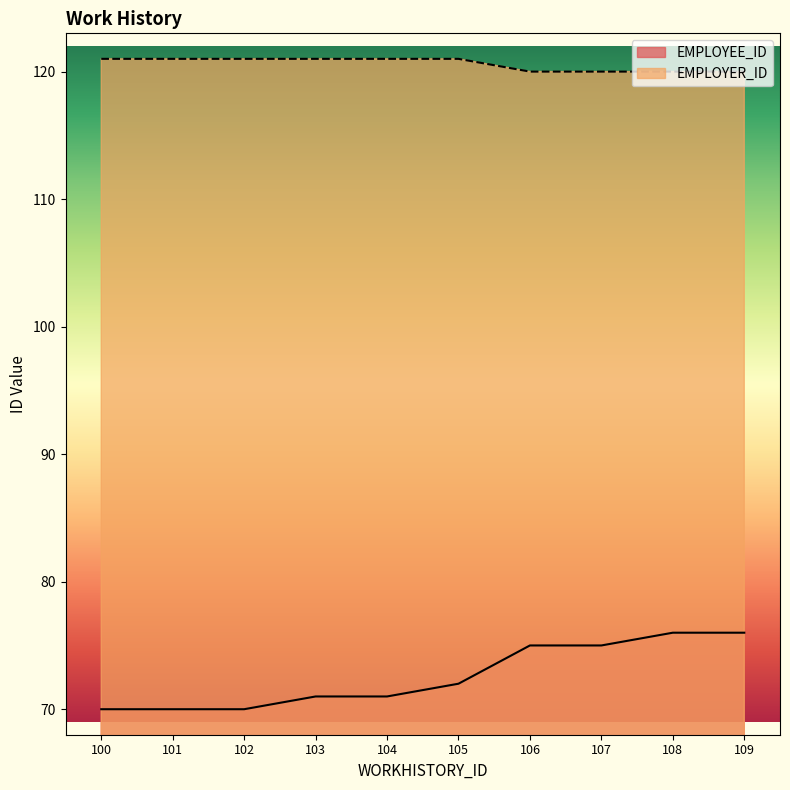

Which series has the largest range (max minus min)?

EMPLOYEE_ID